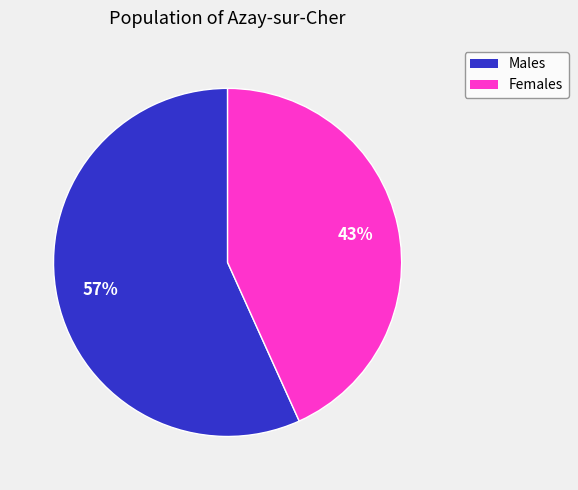

To the nearest percent, what is the difference between the largest and smallest slice percentages?

14%